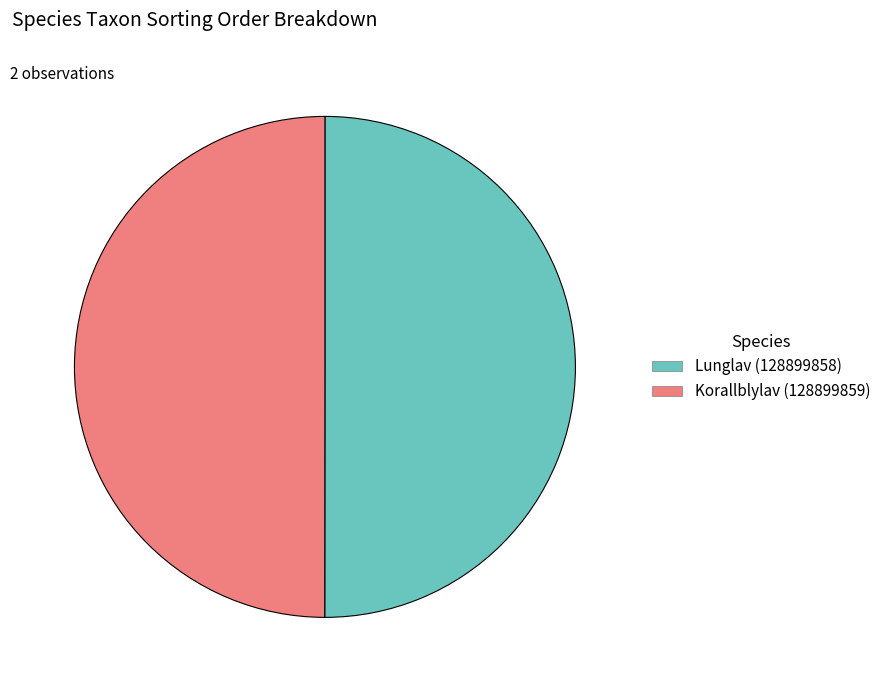

Is it true that Lunglav (128899858) is 56% of the pie?

False